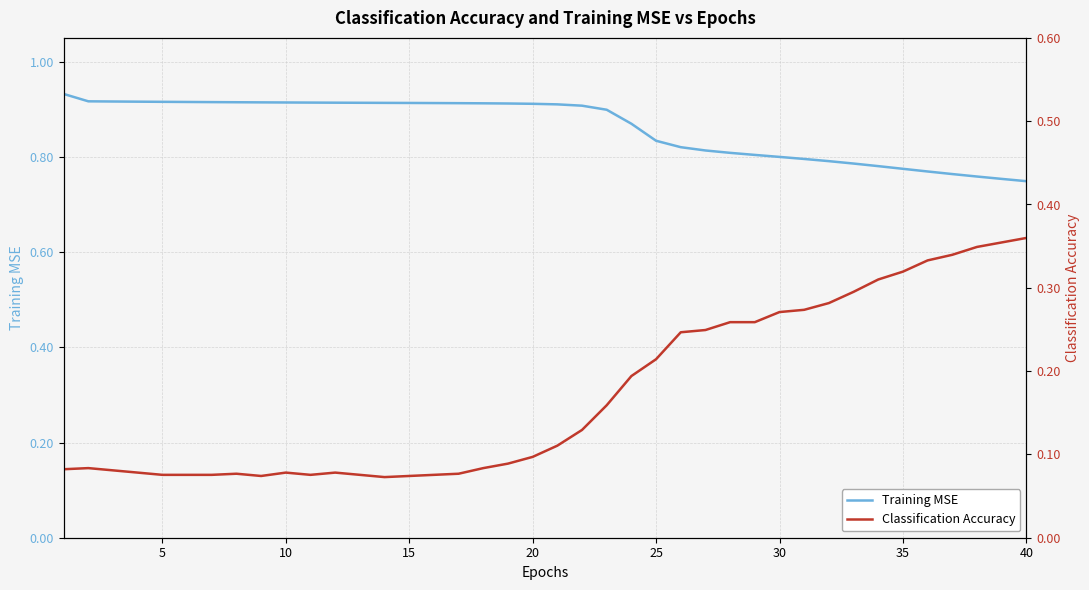

Reading left to right, list all the values displayed in this chart.

Training MSE: 0.9	0.9	0.9	0.9	0.9	0.9	0.9	0.9	0.9	0.9	0.9	0.9	0.9	0.9	0.9	0.9	0.9	0.9	0.9	0.9	0.9	0.9	0.9	0.9	0.8	0.8	0.8	0.8	0.8	0.8	0.8	0.8	0.8	0.8	0.8	0.8	0.8	0.8	0.8	0.7
Classification Accuracy: 0.1	0.1	0.1	0.1	0.1	0.1	0.1	0.1	0.1	0.1	0.1	0.1	0.1	0.1	0.1	0.1	0.1	0.1	0.1	0.1	0.1	0.1	0.2	0.2	0.2	0.2	0.2	0.3	0.3	0.3	0.3	0.3	0.3	0.3	0.3	0.3	0.3	0.3	0.4	0.4